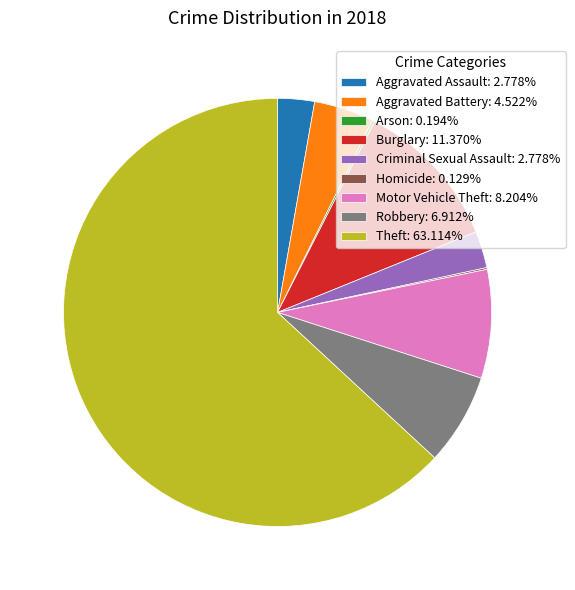

Does Motor Vehicle Theft: 8.204% account for over 50% of the chart?

No